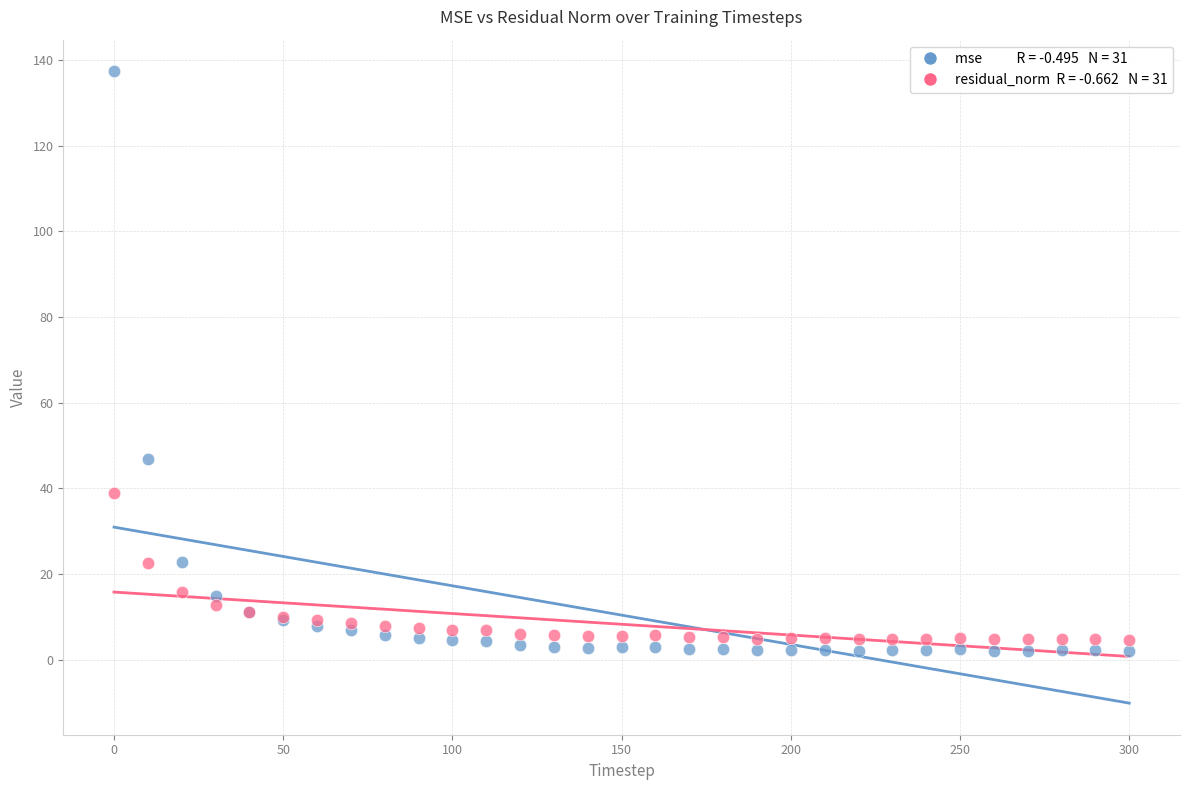

Across all series, what Y value is closest to 69?

46.9